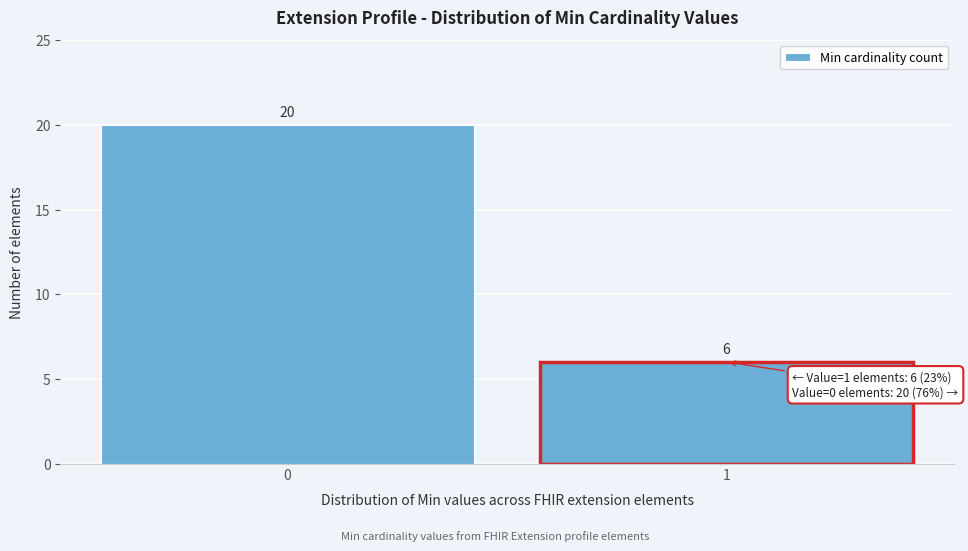

Reading left to right, what are all the values shown in this chart?

20	6